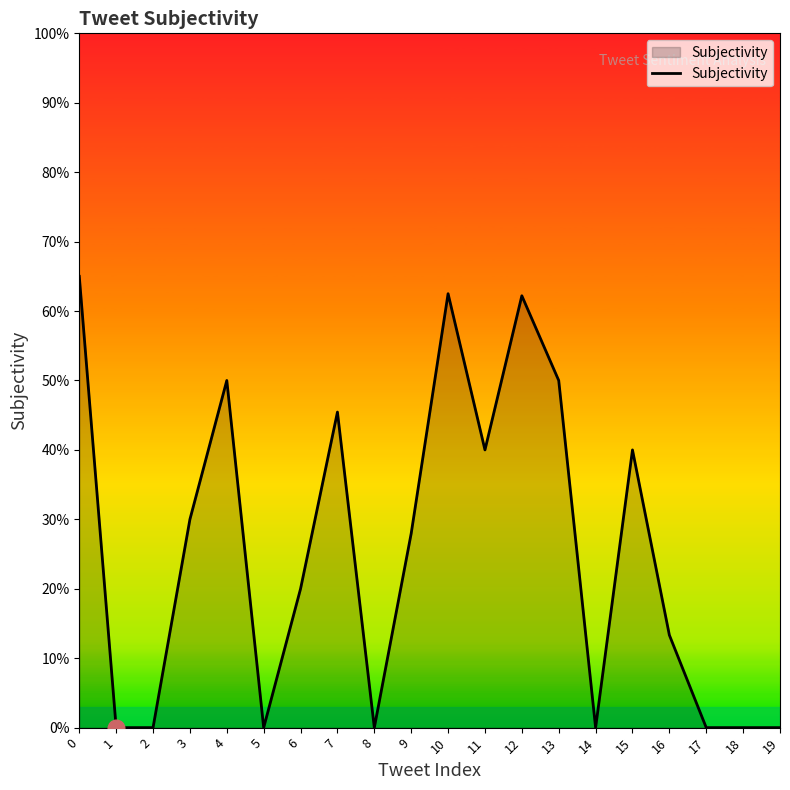

Rank the categories by value from lowest to highest.

1, 2, 5, 8, 14, 17, 18, 19, 16, 6, 9, 3, 11, 15, 7, 4, 13, 12, 10, 0